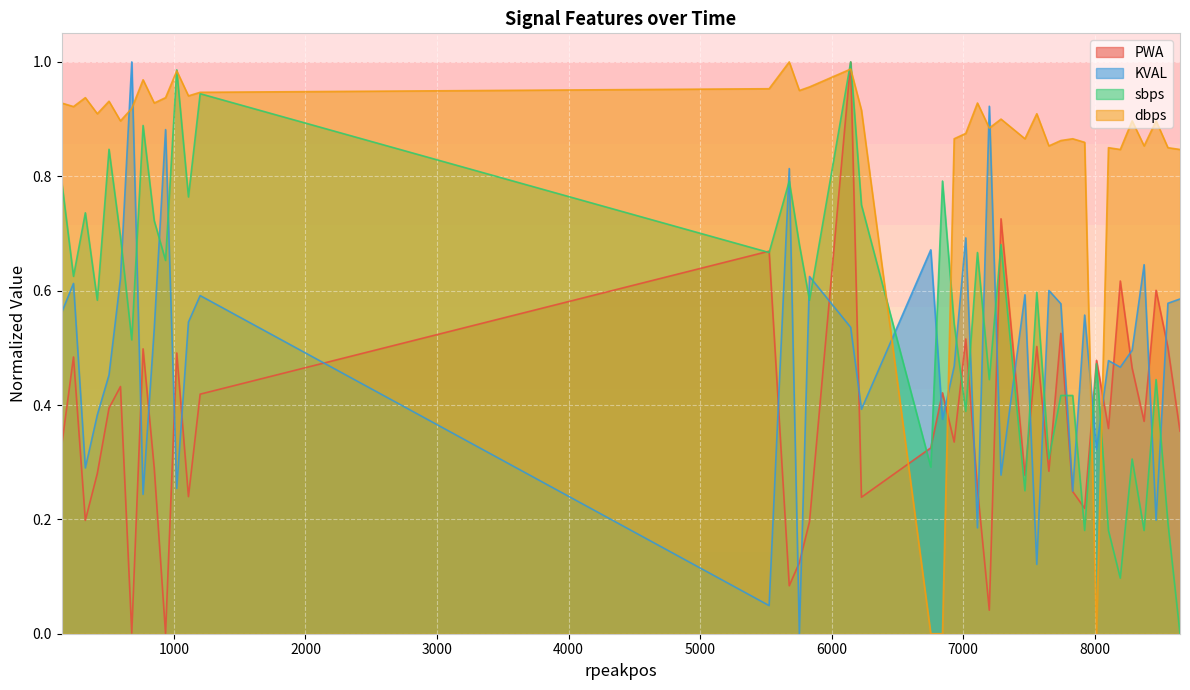

What is the greatest value displayed?

1.0